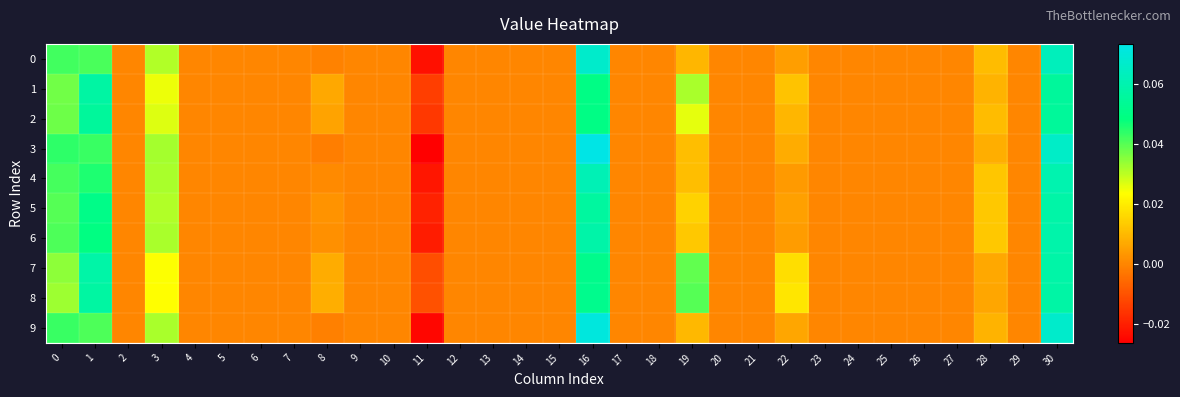

List the series in order of their peak value, highest first.

row_3, row_9, row_0, row_4, row_6, row_7, row_5, row_8, row_1, row_2